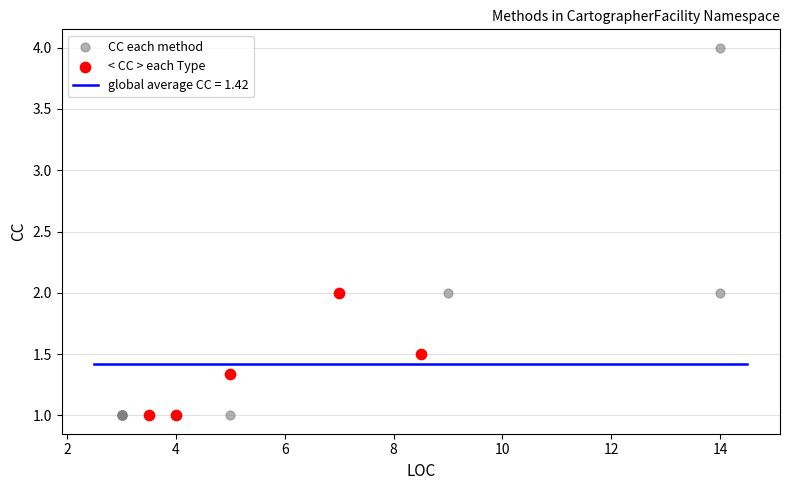

Which series has the widest spread of Y values?

CC each method